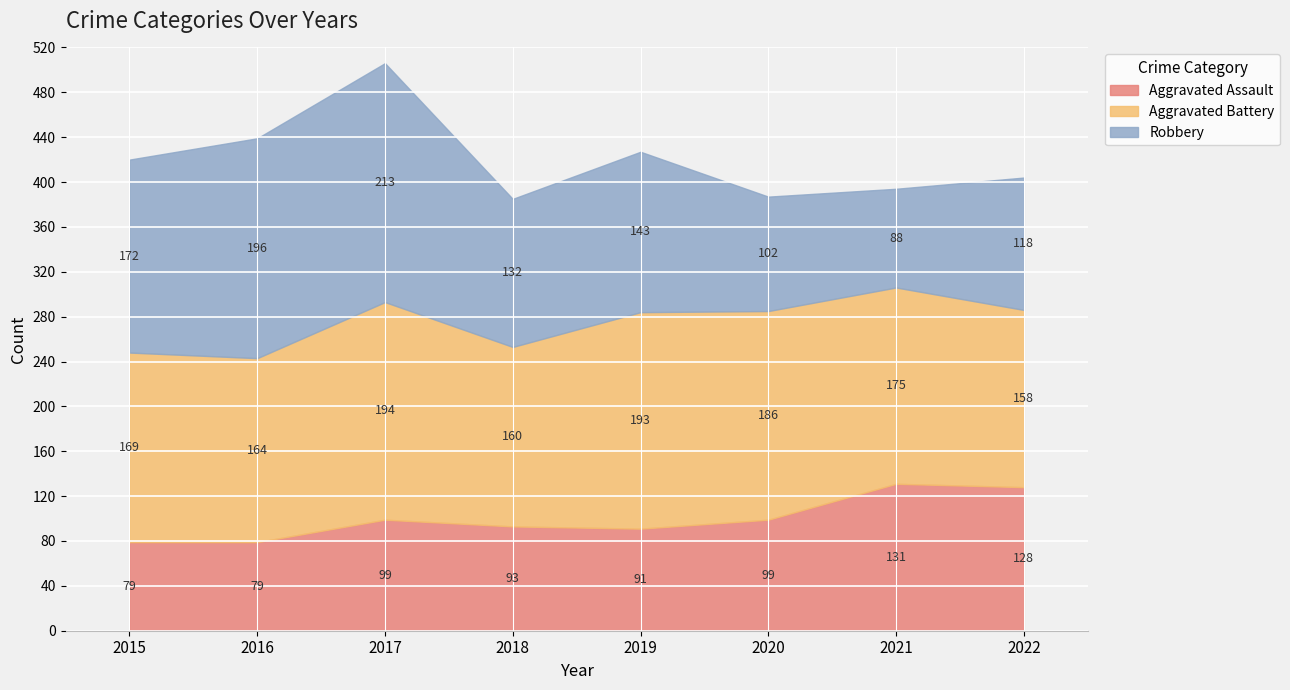

Count the number of categories in the chart.

8